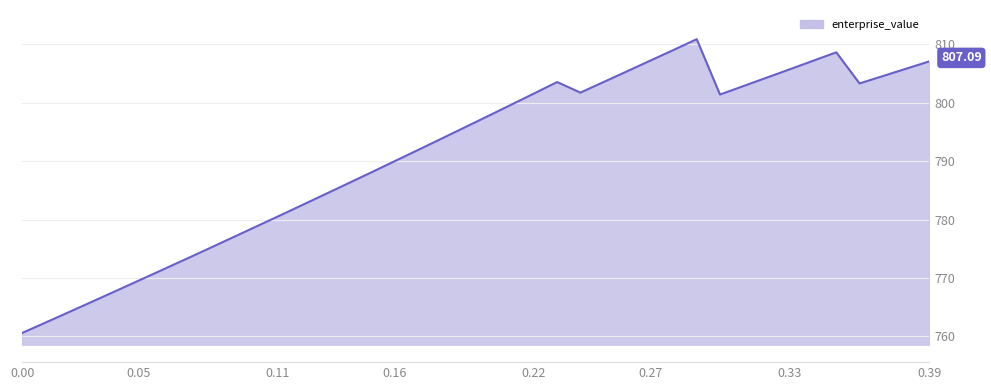

Where does the data first go above 797?

0.2